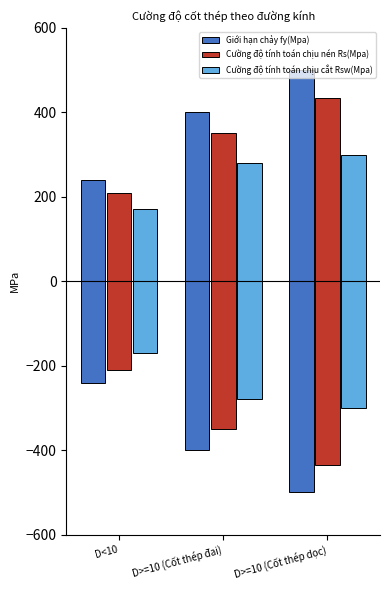

At how many categories does at least one series exceed 480?

1